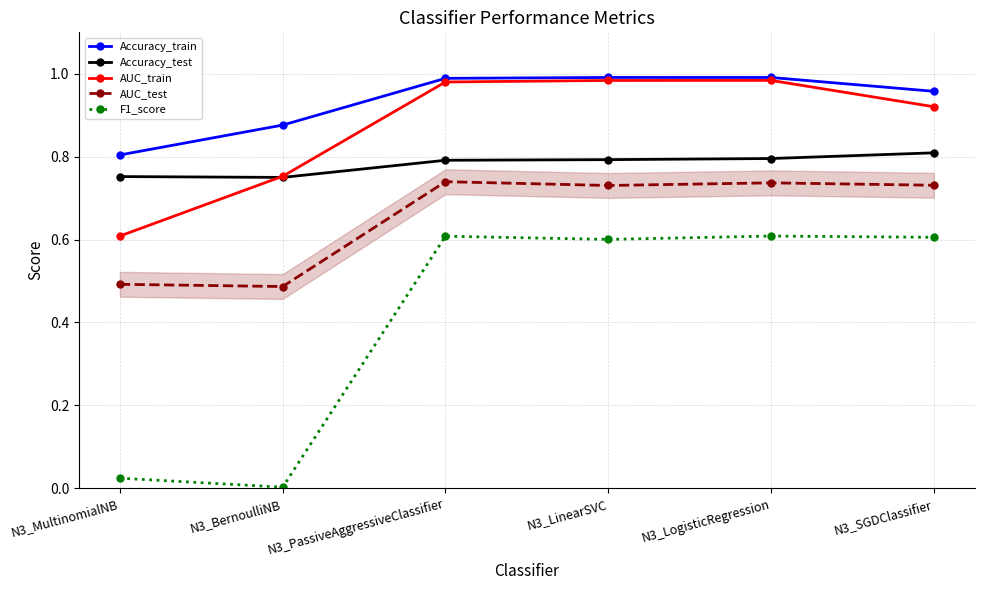

Rank the series at N3_MultinomialNB from highest to lowest value.

Accuracy_train, Accuracy_test, AUC_train, AUC_test, F1_score